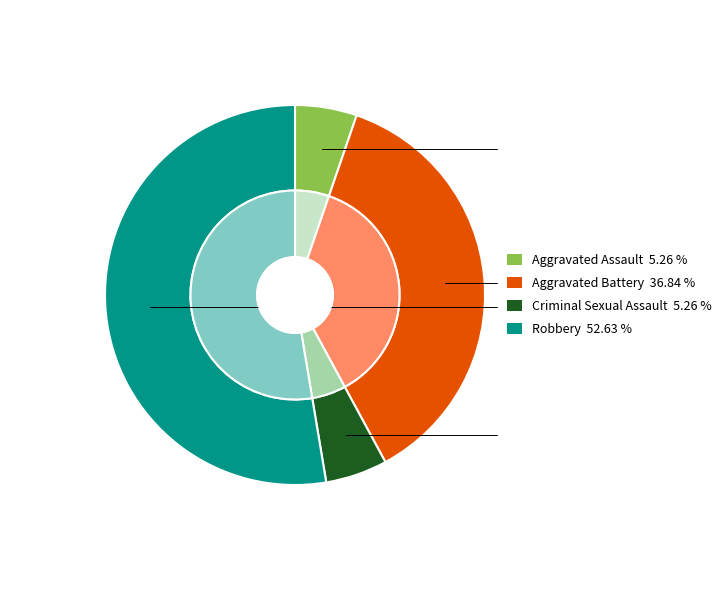

Is Robbery the majority of the pie?

Yes